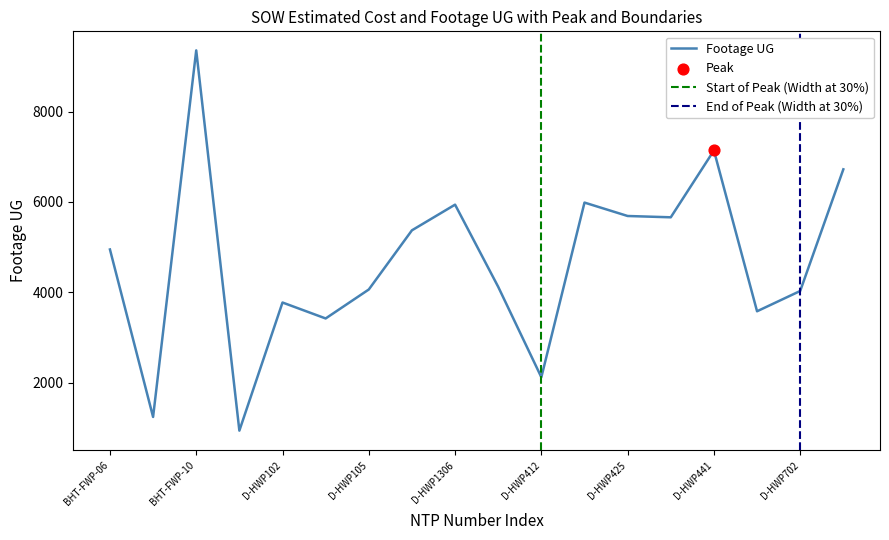

At how many categories does at least one series exceed 8853?

1